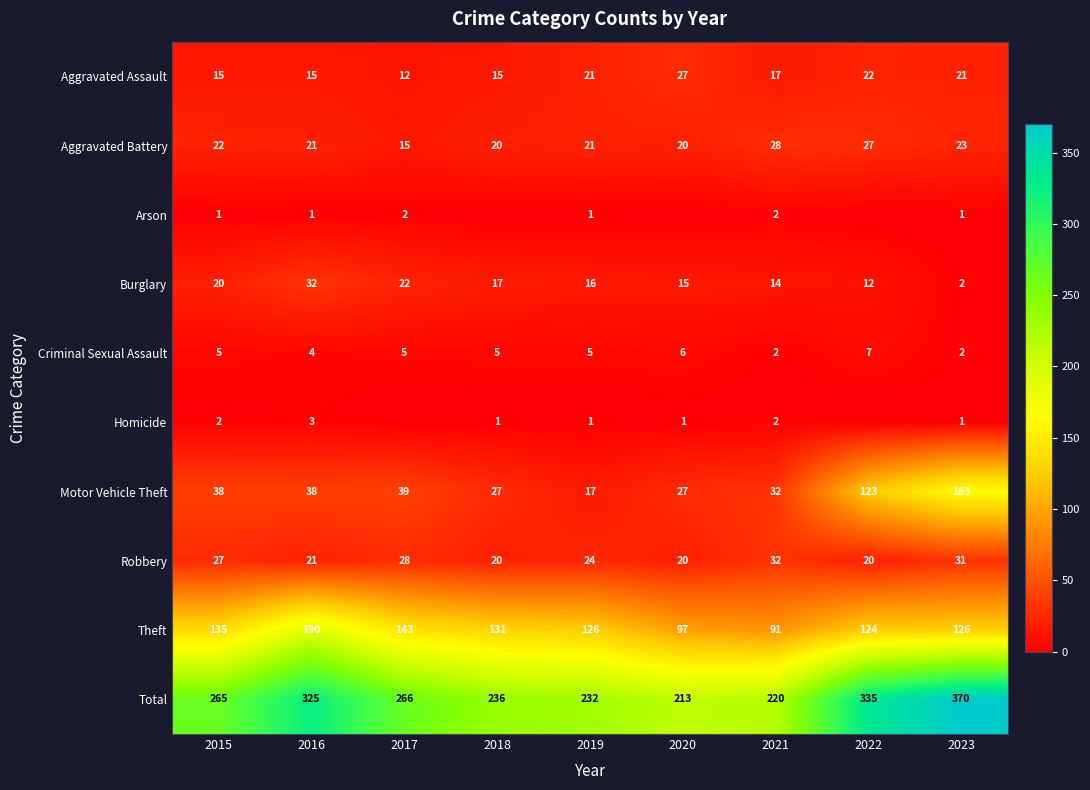

Count the number of categories in the chart.

9